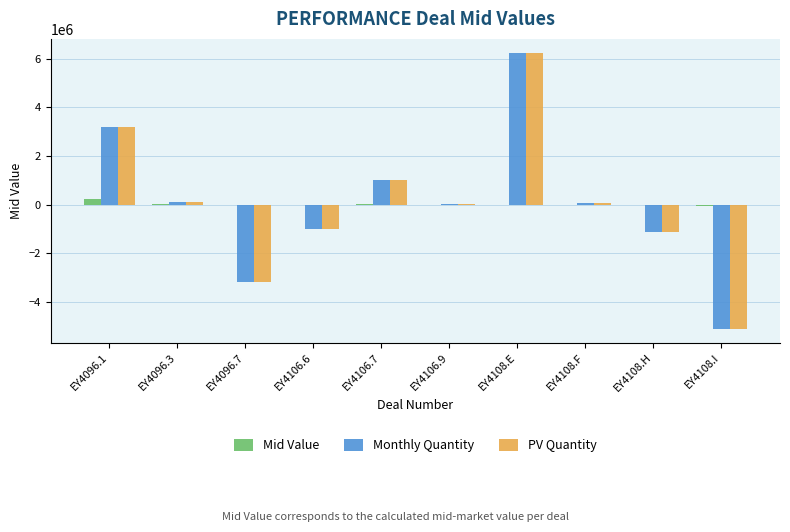

What is the greatest value displayed?

6257524.0